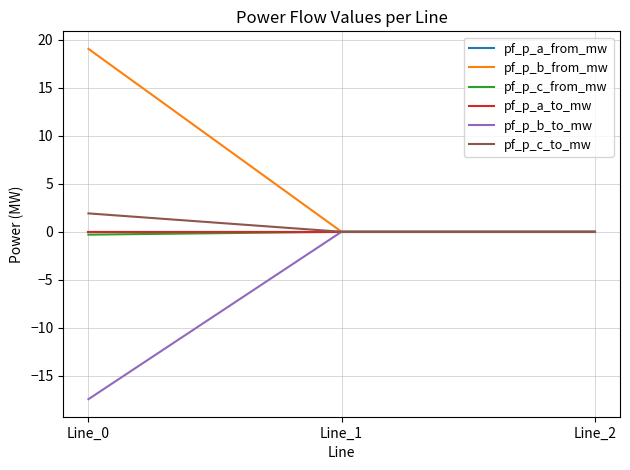

Reading left to right, list all the values displayed in this chart.

pf_p_a_from_mw: -0.0	-0.0	-0.0
pf_p_b_from_mw: 19.1	0.0	0.0
pf_p_c_from_mw: -0.3	0.0	0.0
pf_p_a_to_mw: 0.0	0.0	-0.0
pf_p_b_to_mw: -17.5	-0.0	-0.0
pf_p_c_to_mw: 1.9	-0.0	-0.0